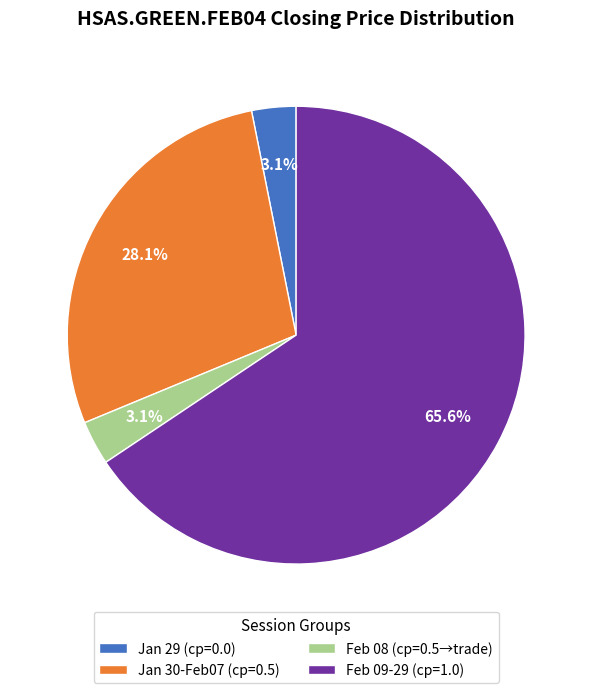

Between Feb 08 (cp=0.5→trade) and Feb 09-29 (cp=1.0), which is larger?

Feb 09-29 (cp=1.0)